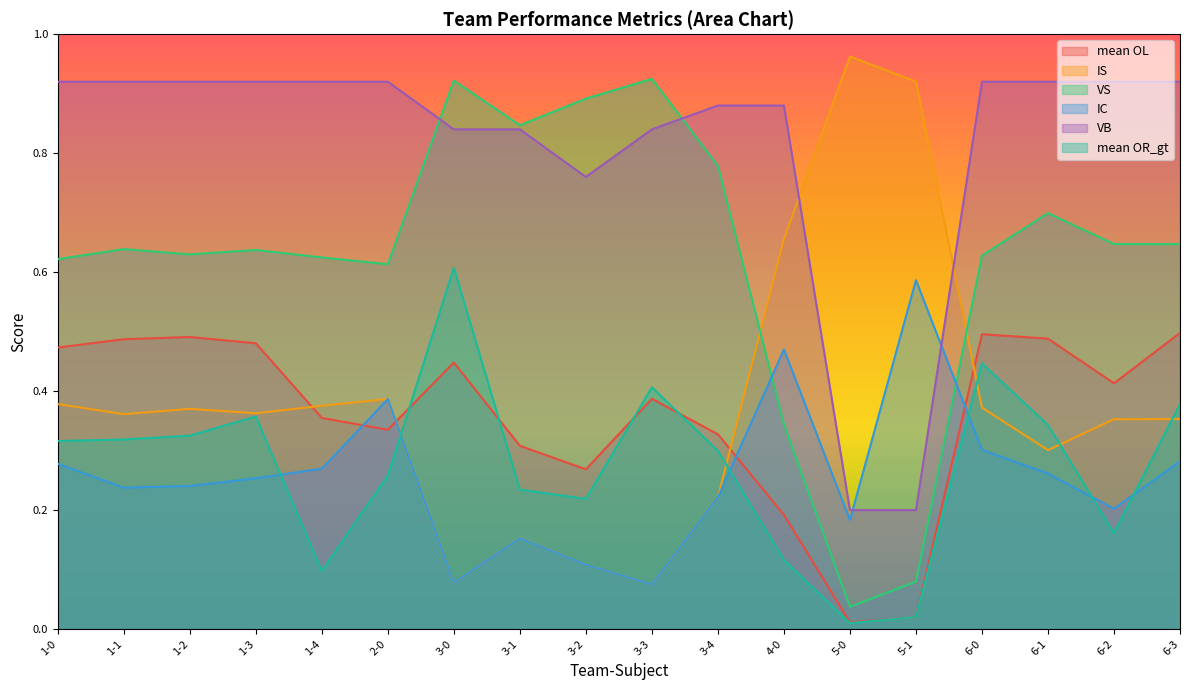

What are all the series names shown in the legend?

mean OL, IS, VS, IC, VB, mean OR_gt